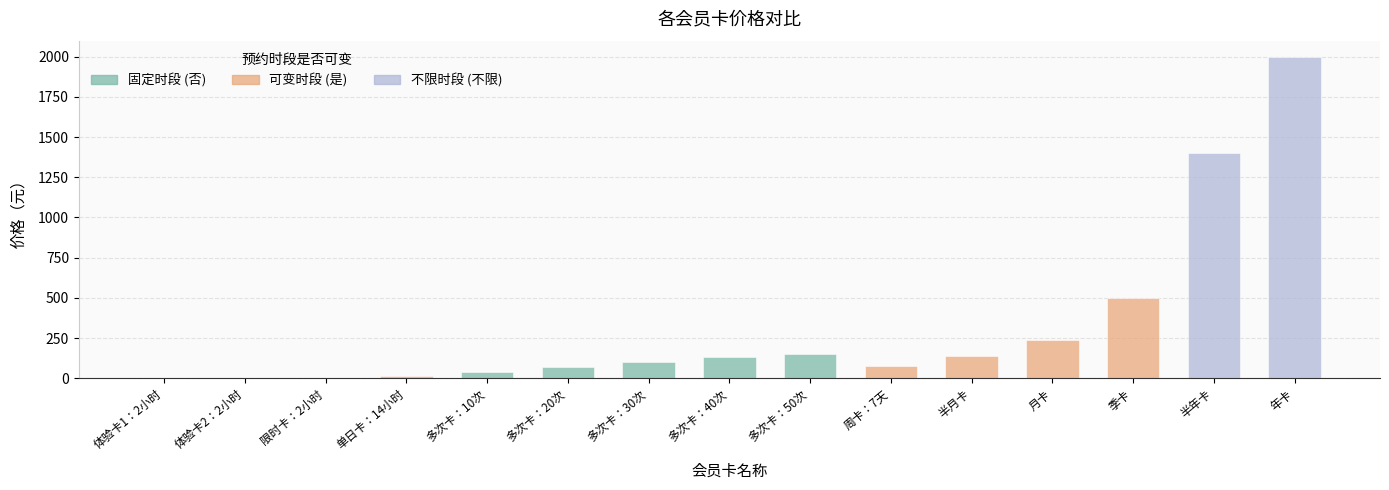

Which has a higher value, 月卡 or 多次卡：30次?

月卡